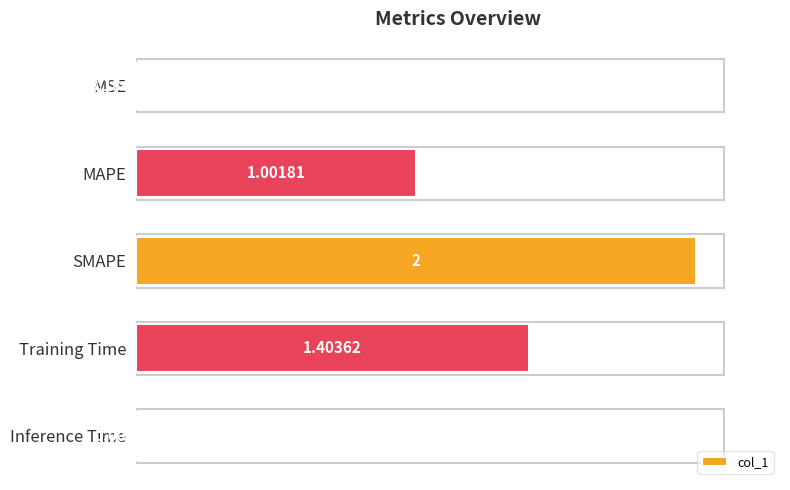

Are the bars grouped side by side (vs. stacked)?

No